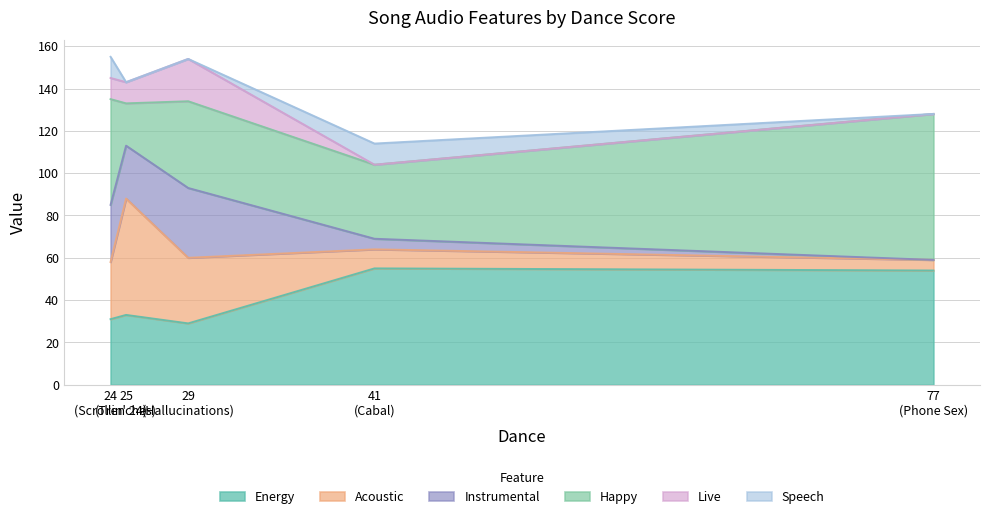

How many distinct data groups are displayed?

6